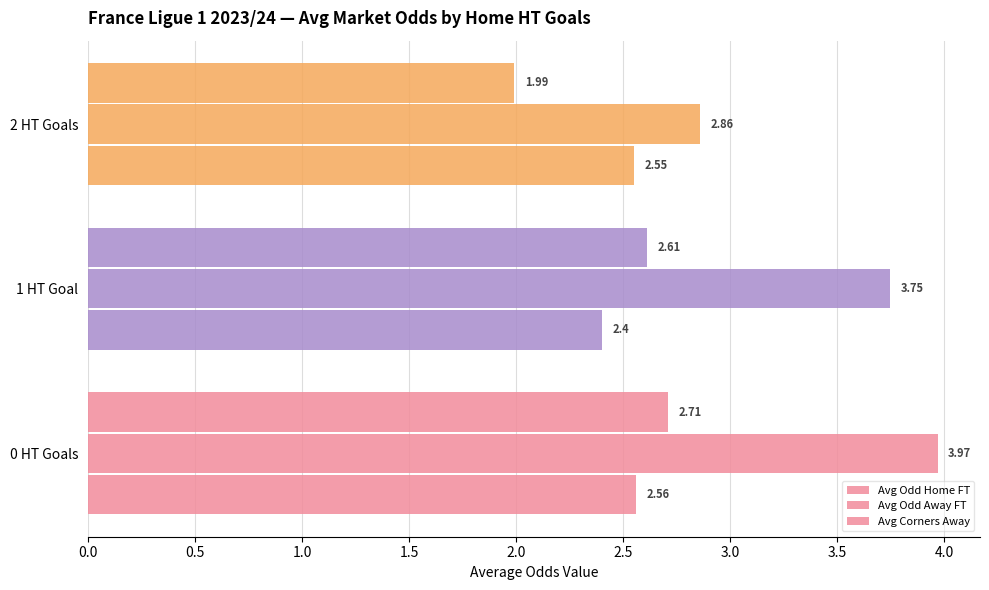

What position from the left is 0 HT Goals?

1